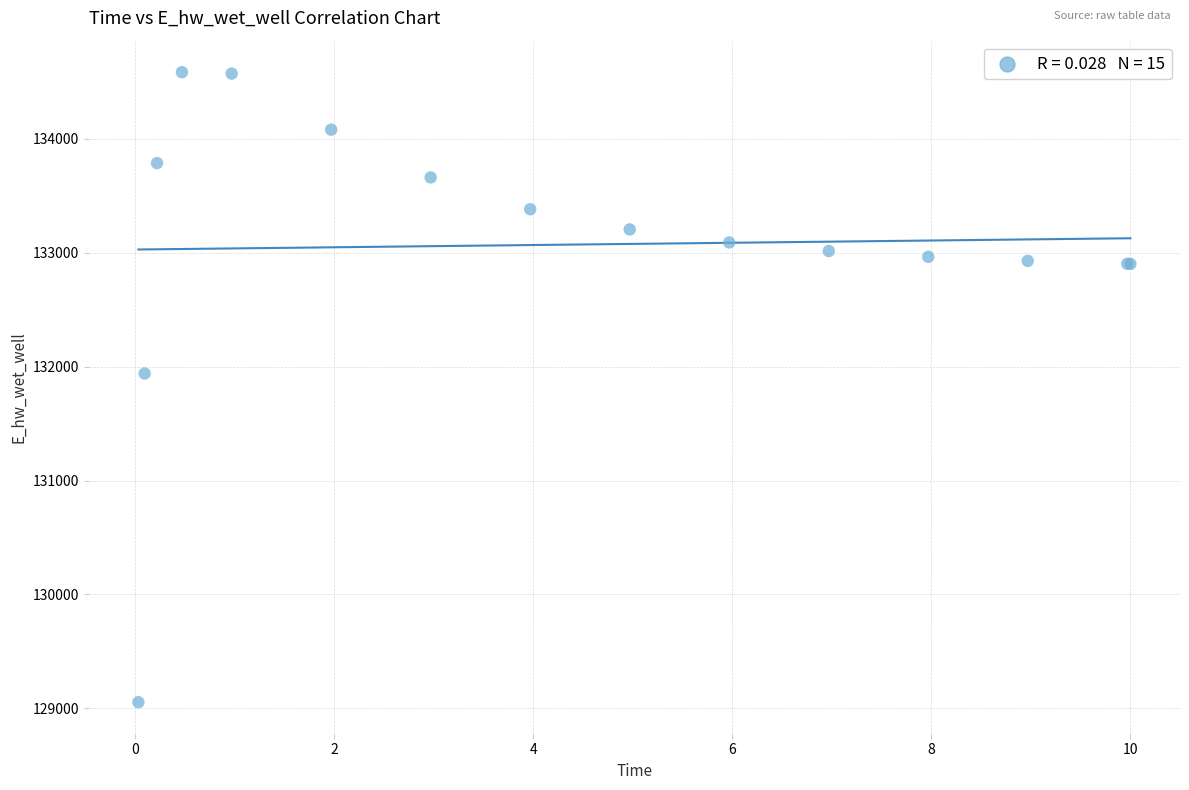

What Y value in the scatter plot is closest to 131819?

131939.4